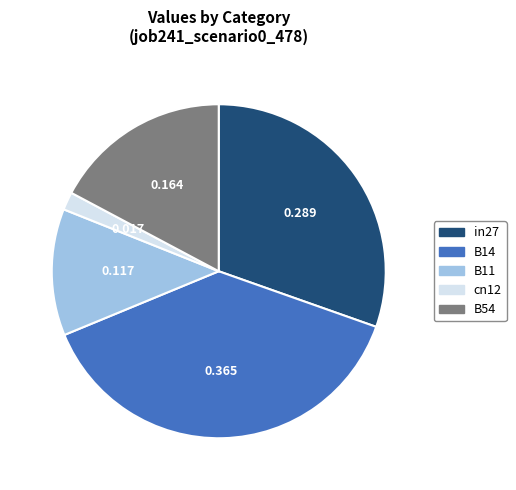

Is in27 the majority of the pie?

No